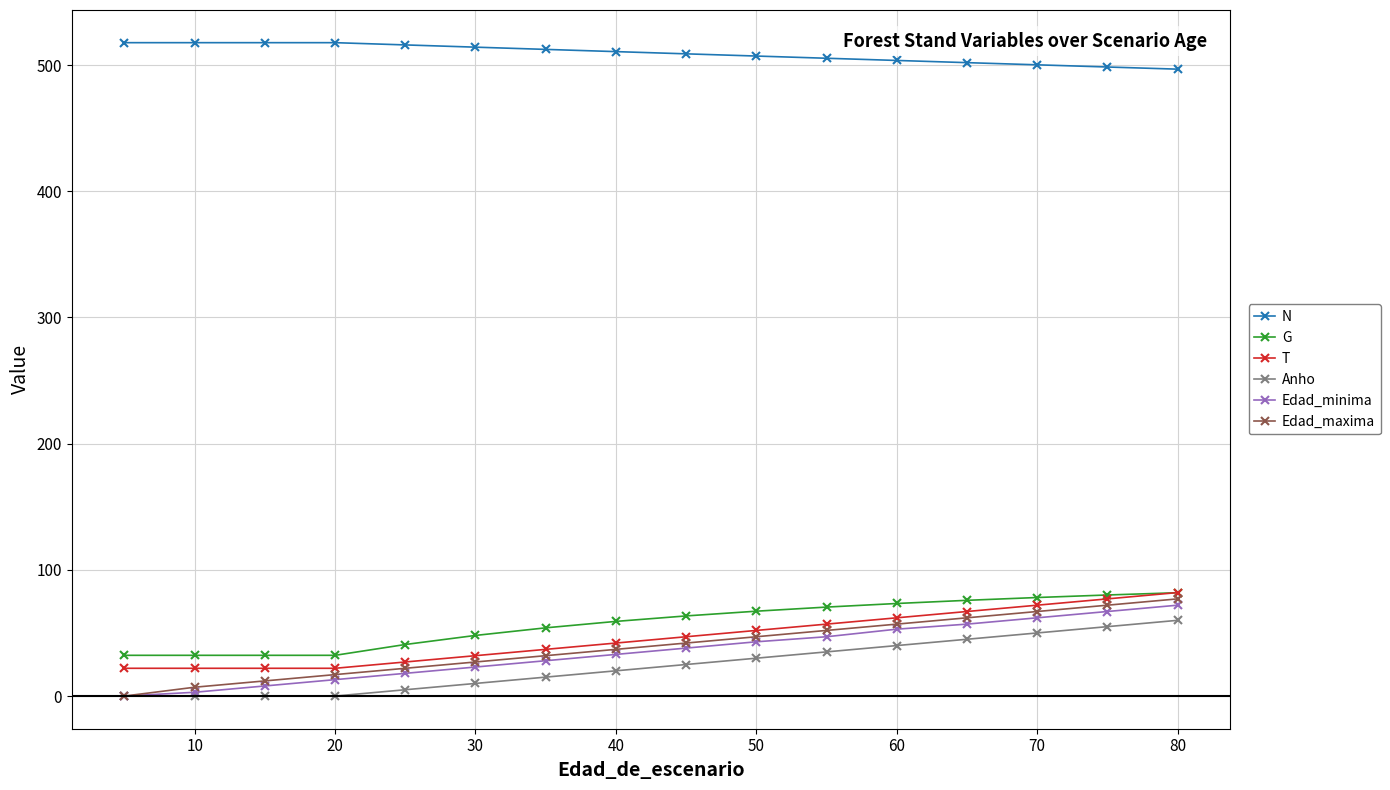

What is the value of the G point at the 3rd from the left?

32.3